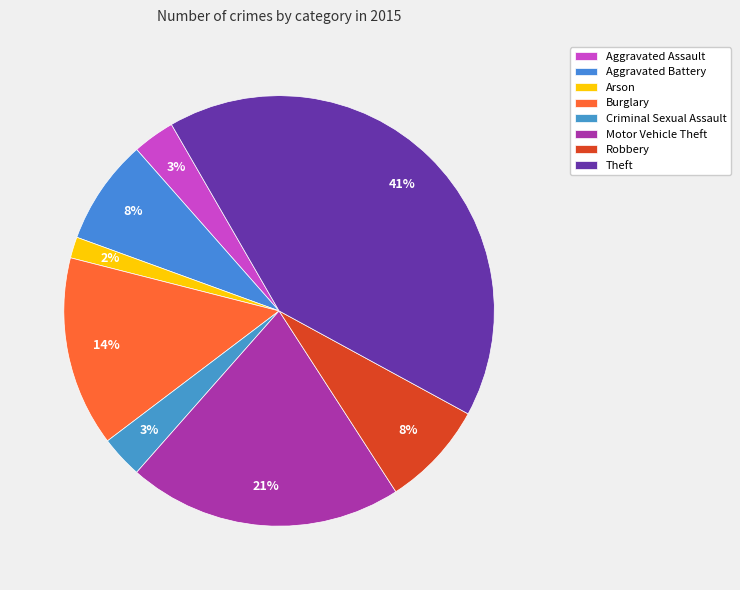

Count the number of slices in the pie.

8